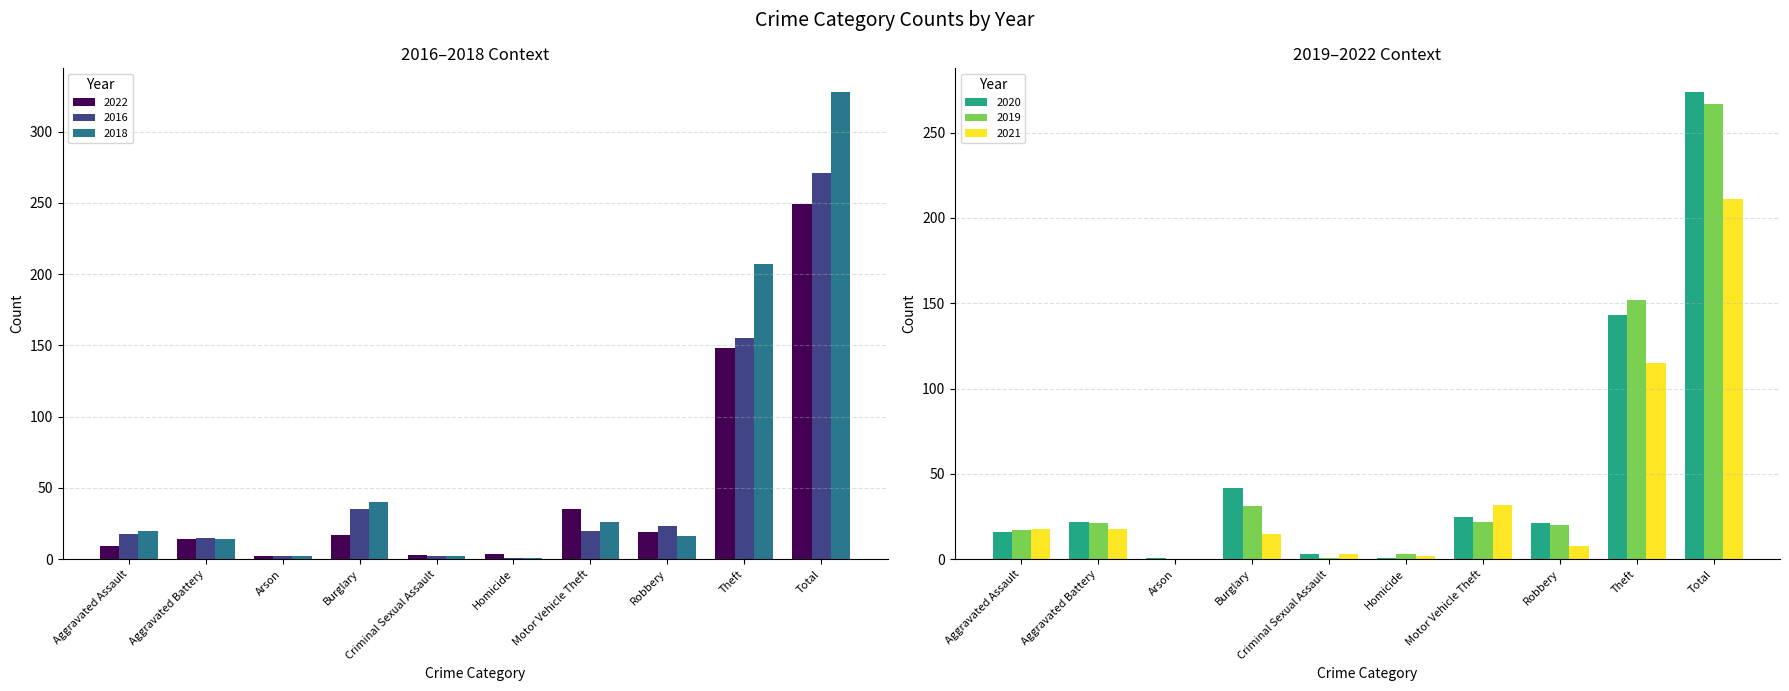

What is the value of the 2018 bar at the 8th from the left?

16